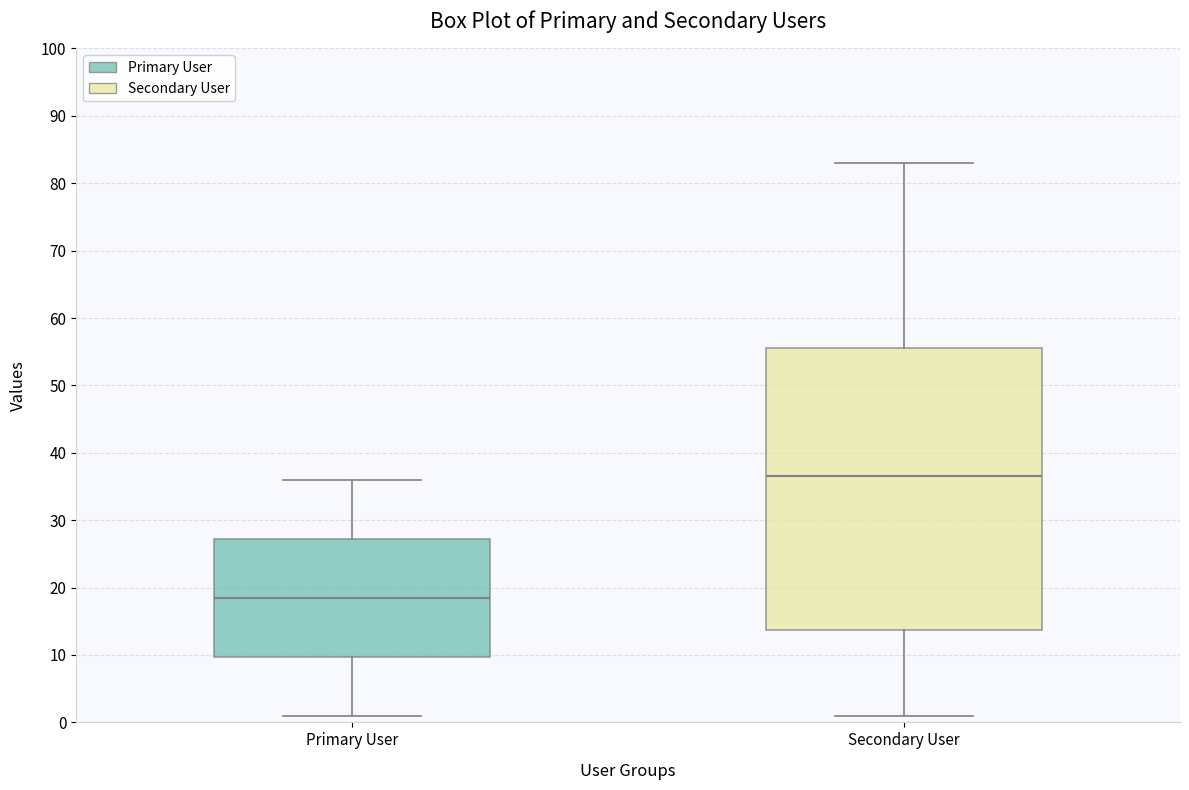

Reading left to right, read every box against the y-axis: the position of its median line, the range the box covers, and the ends of its whiskers. The values are not printed on the chart, so give them approximately, as read against the axis.

Primary User: median 19, box 10 to 27, whiskers 1 to 36
Secondary User: median 37, box 14 to 56, whiskers 1 to 83